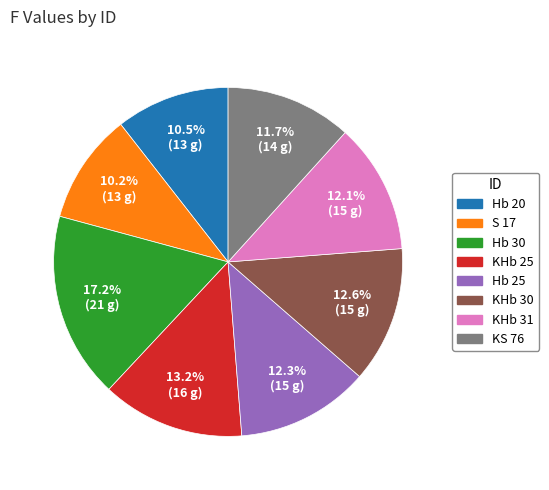

Approximately how many times larger is the value at S 17 compared to Hb 25?

0.8